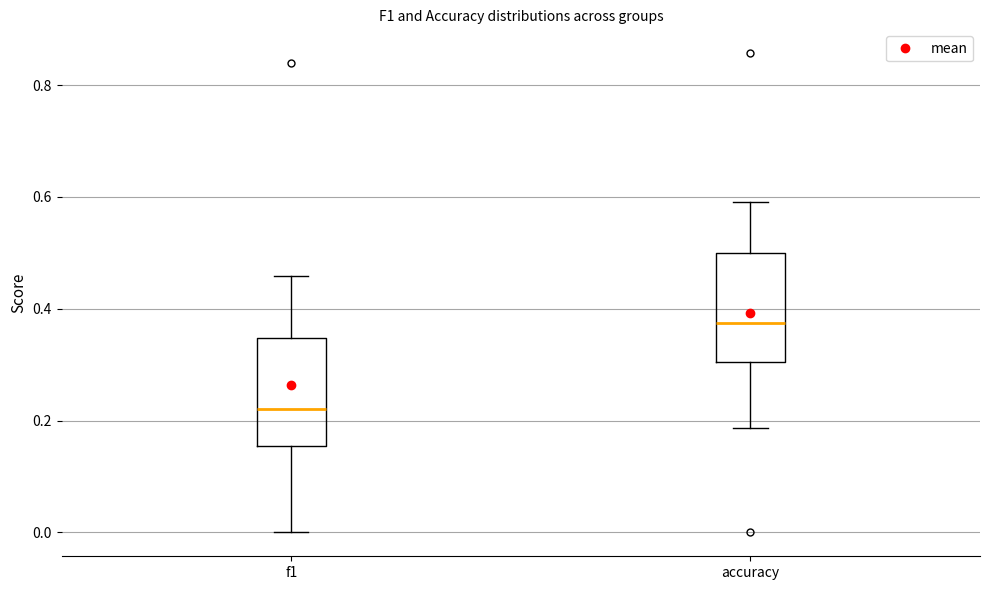

Reading left to right, transcribe this box plot: for each box, give where its median line is, the range the box spans, and where its two whiskers end, as read against the y-axis. The values are not printed on the chart, so give them approximately, as read against the axis.

f1: median 0.22, box 0.16 to 0.34, whiskers 0.00 to 0.46
accuracy: median 0.38, box 0.30 to 0.50, whiskers 0.18 to 0.60